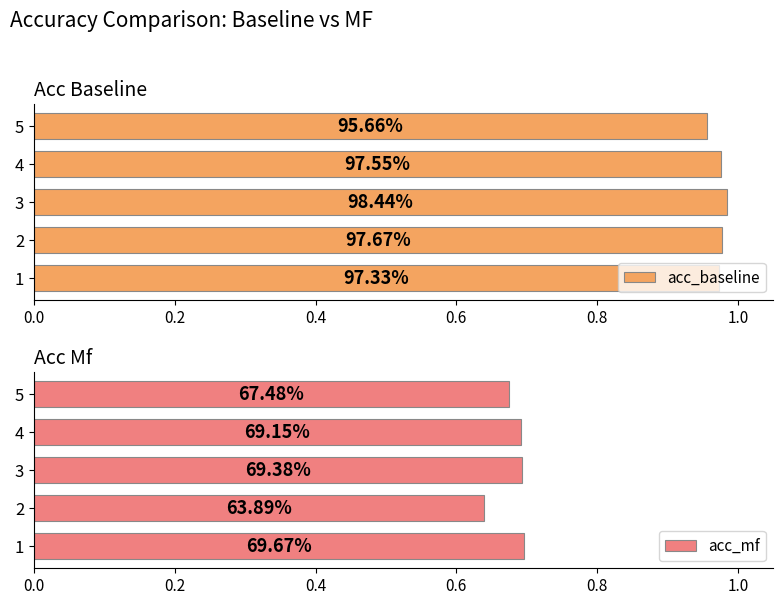

How many distinct data groups are displayed?

2